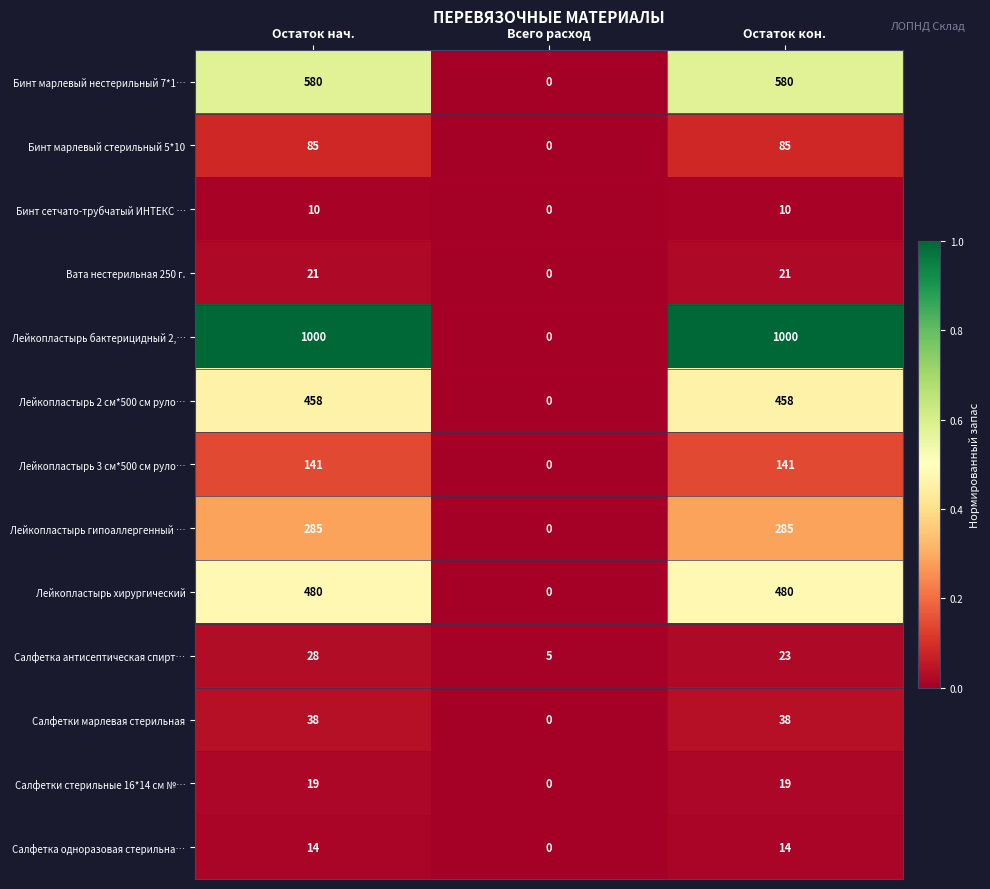

What is the spread (max minus min) of values at Остаток кон.?

990